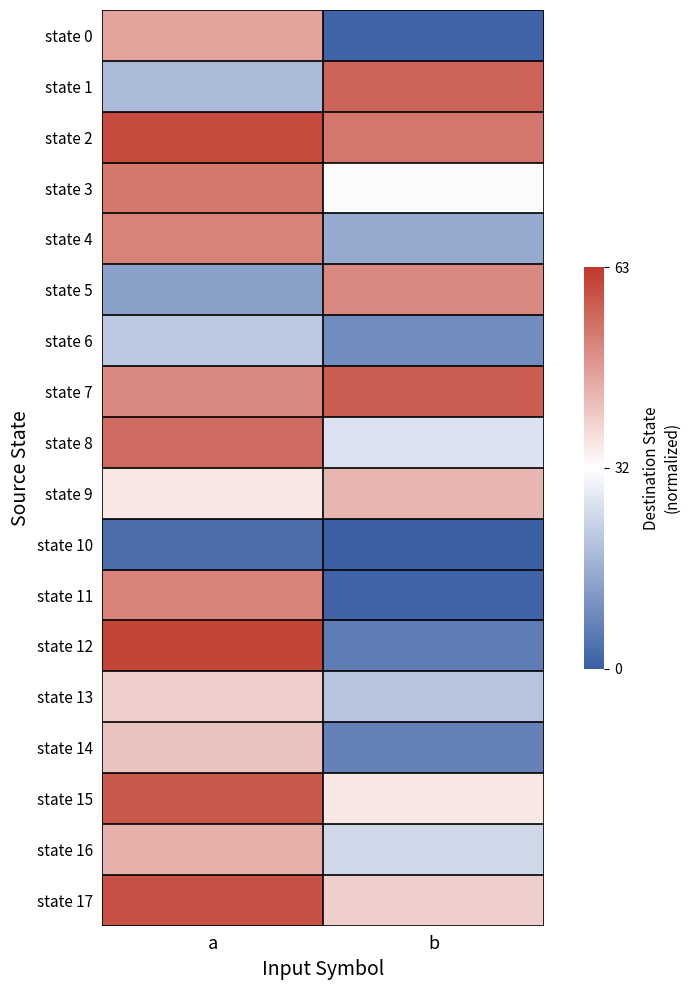

Reading left to right, what are all the values shown in this chart?

state 0: a=0.5	b=-1.0
state 1: a=-0.4	b=0.8
state 2: a=0.9	b=0.7
state 3: a=0.7	b=-0.0
state 4: a=0.6	b=-0.5
state 5: a=-0.6	b=0.6
state 6: a=-0.3	b=-0.7
state 7: a=0.6	b=0.8
state 8: a=0.7	b=-0.2
state 9: a=0.1	b=0.4
state 10: a=-0.9	b=-1.0
state 11: a=0.6	b=-1.0
state 12: a=0.9	b=-0.8
state 13: a=0.2	b=-0.4
state 14: a=0.3	b=-0.8
state 15: a=0.8	b=0.1
state 16: a=0.4	b=-0.2
state 17: a=0.9	b=0.2